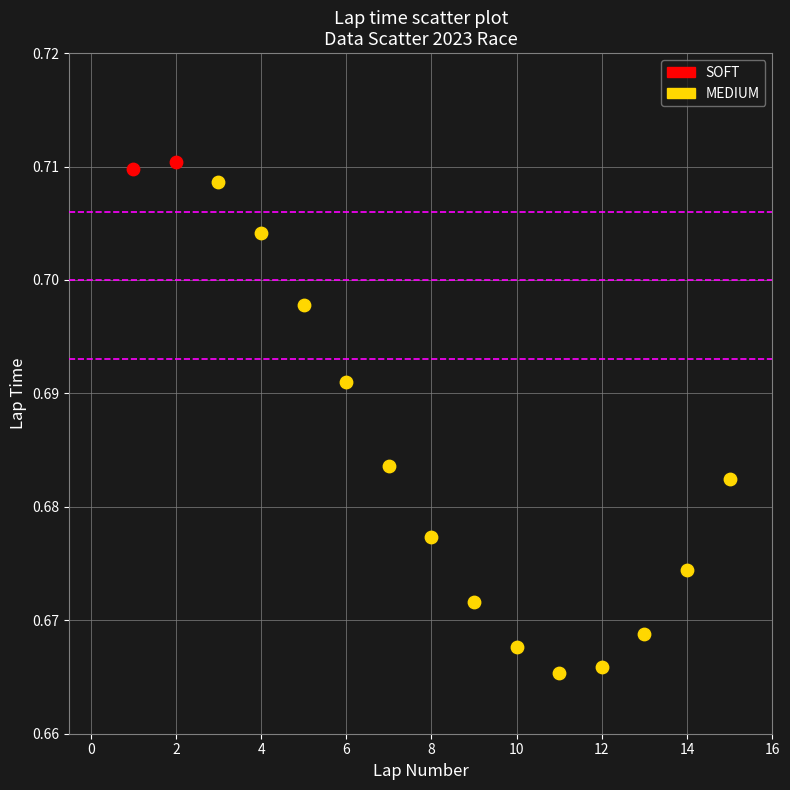

What are all the series names shown in the legend?

SOFT, MEDIUM